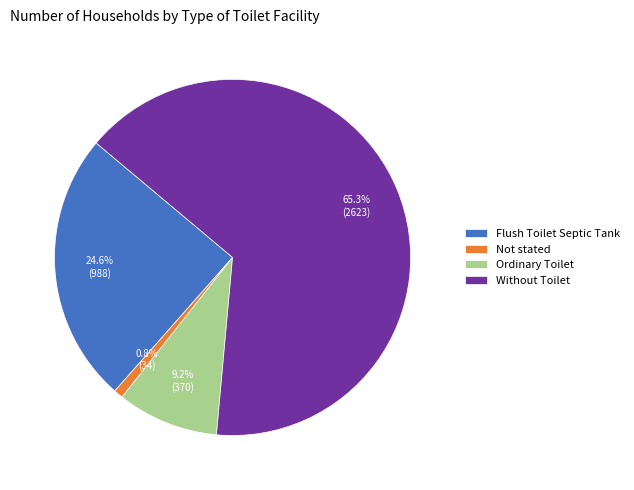

To the nearest percent, what portion does Ordinary Toilet represent?

9%